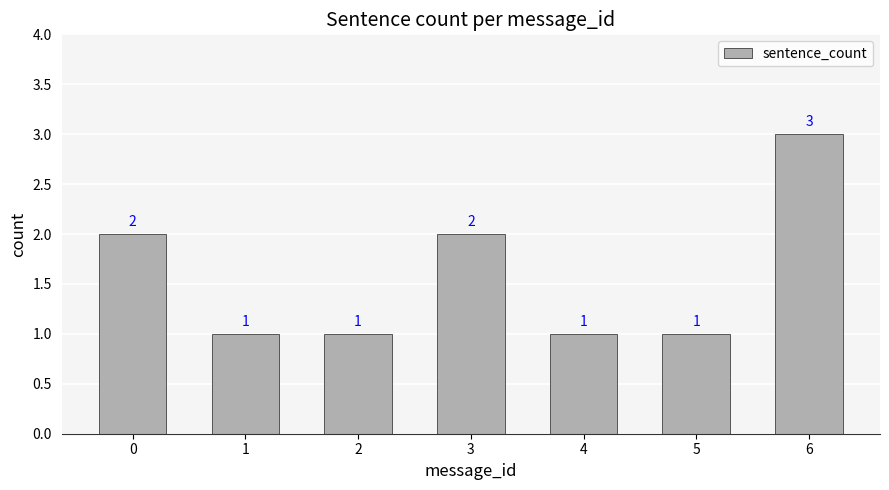

What is the sum of the values at 3 and 2?

3